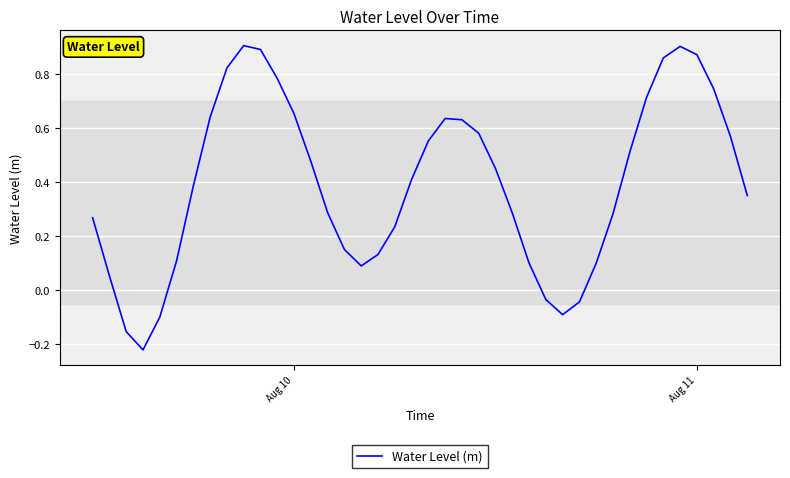

What is the difference between the maximum and minimum values?

1.1